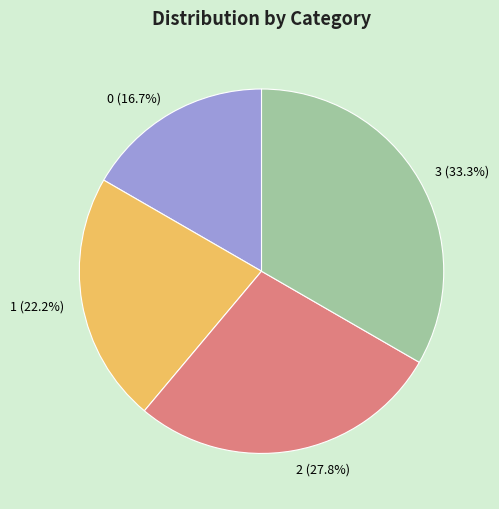

The 3 slice represents 20% of the pie. True or false?

False